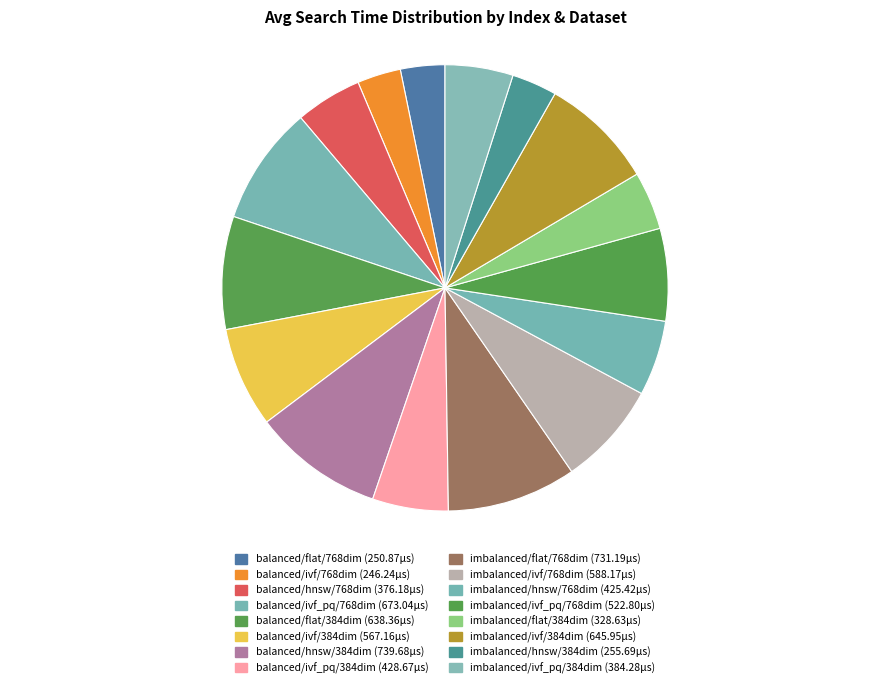

Count the number of slices in the pie.

16